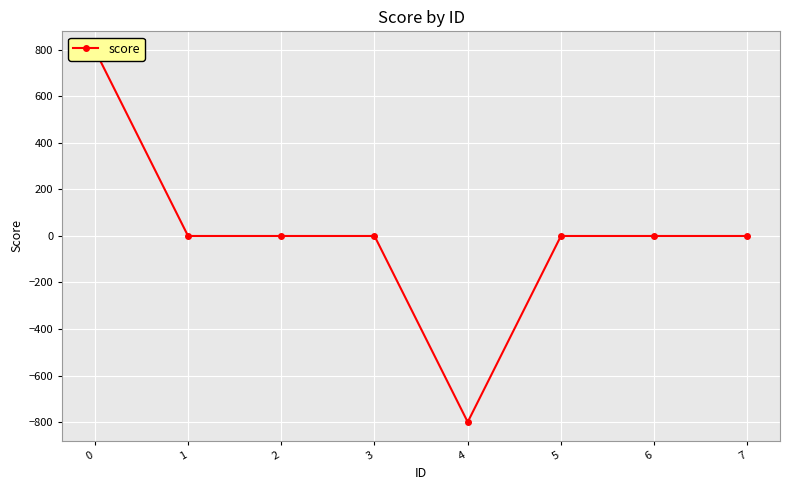

True or false: the data shows 1026 at 3.

False